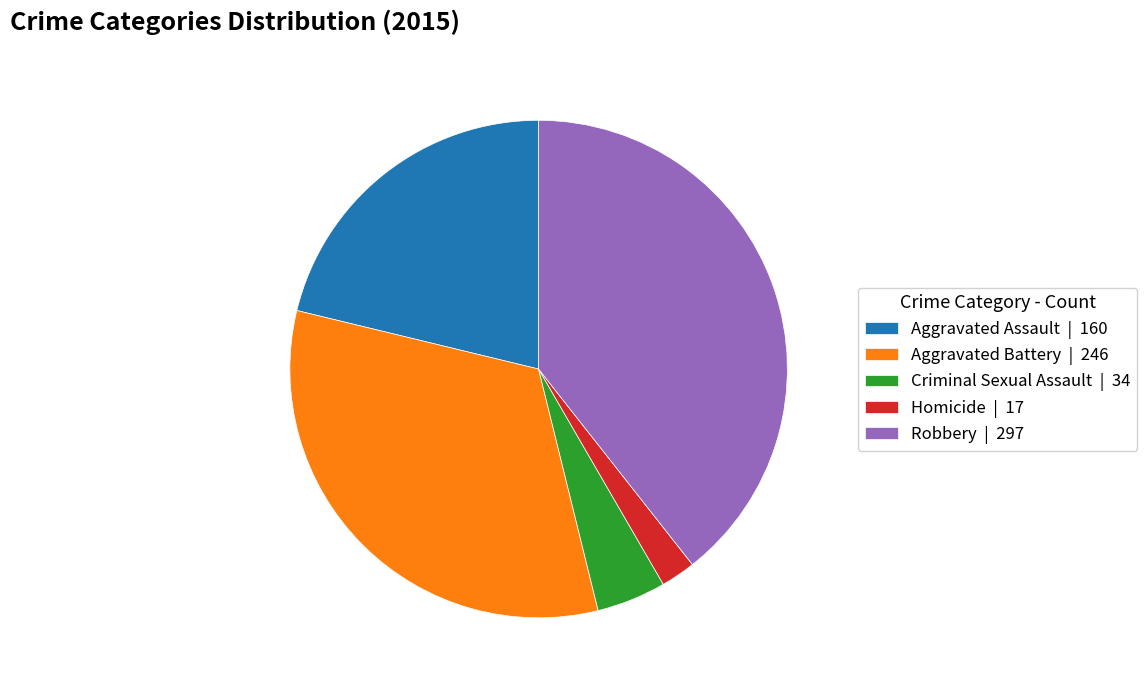

Count the number of slices in the pie.

5